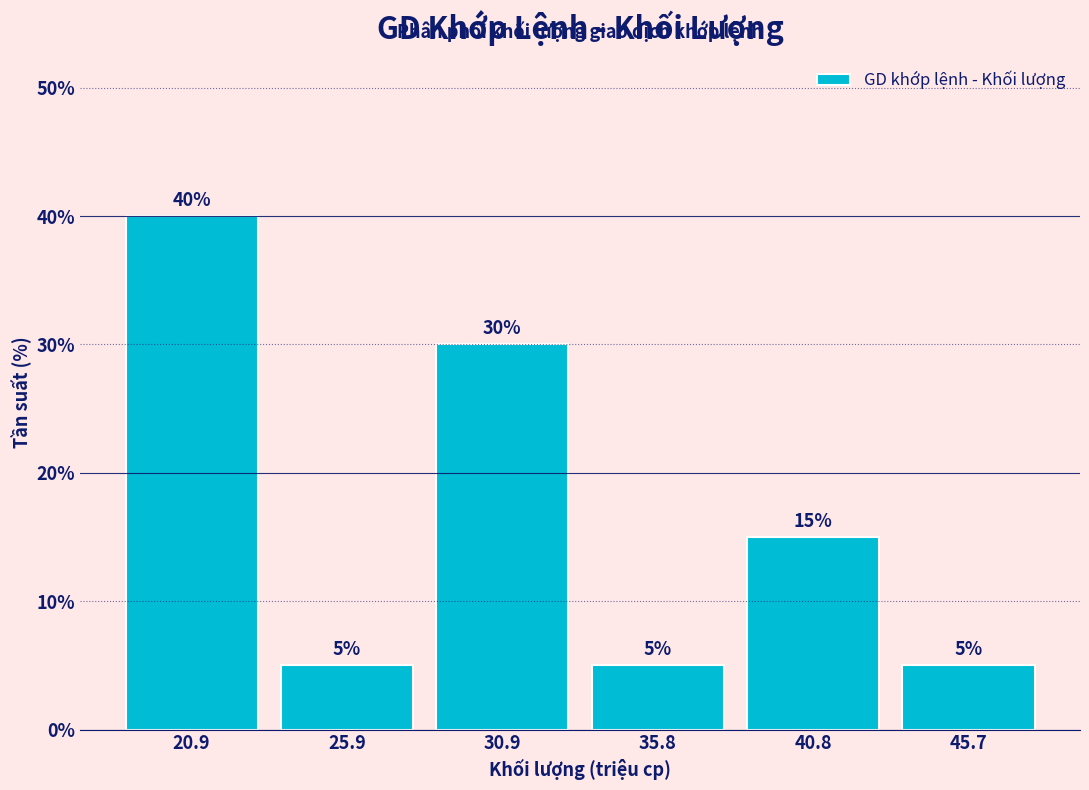

Which range on the x-axis has the tallest bar?

18.5 to 23.5